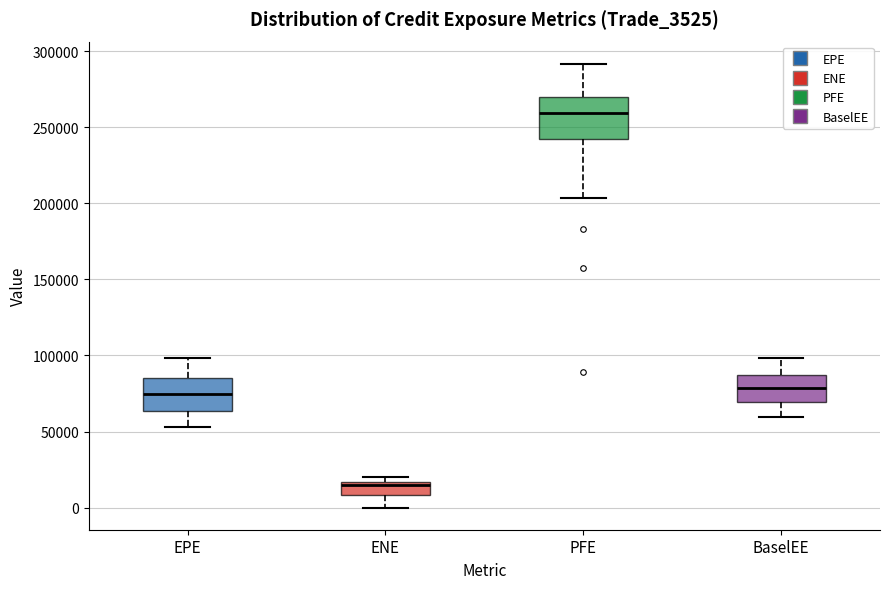

Where is the lower edge of the box for EPE on the y-axis? The values are not printed on the chart, so give them approximately, as read against the axis.

65000